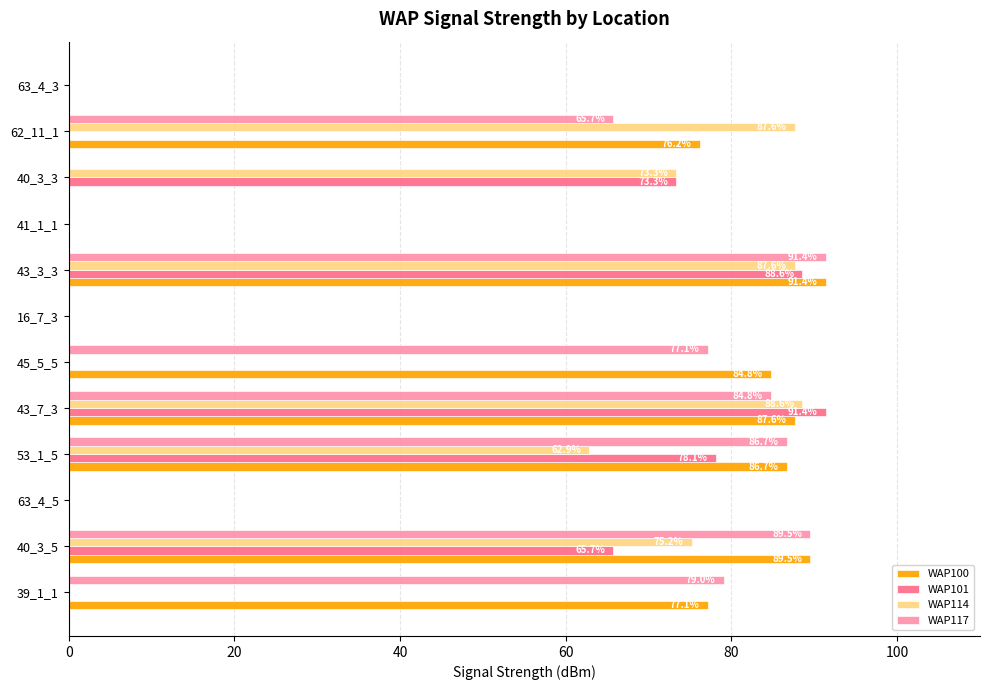

Is the value of WAP117 at 53_1_5 greater than the value of WAP114 at 45_5_5?

Yes